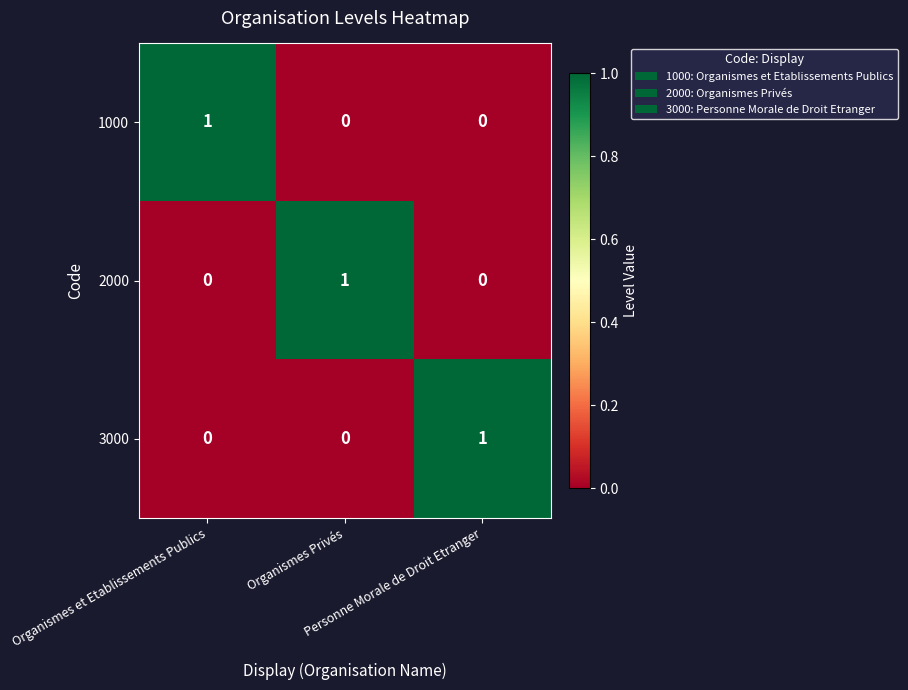

At how many categories does at least one series exceed 0?

3